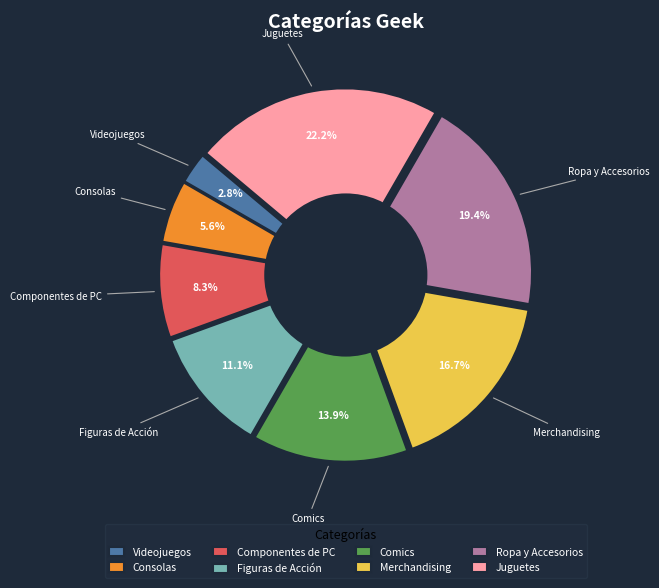

To the nearest percent, what percentage of the pie is Figuras de Acción?

11%